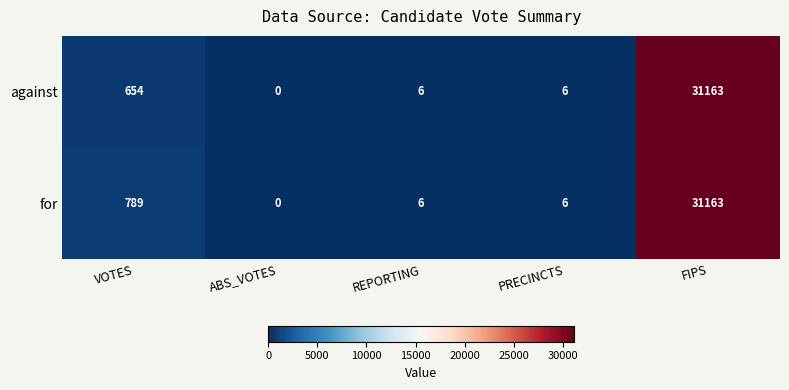

Rank the series by their average value, from highest to lowest.

for, against